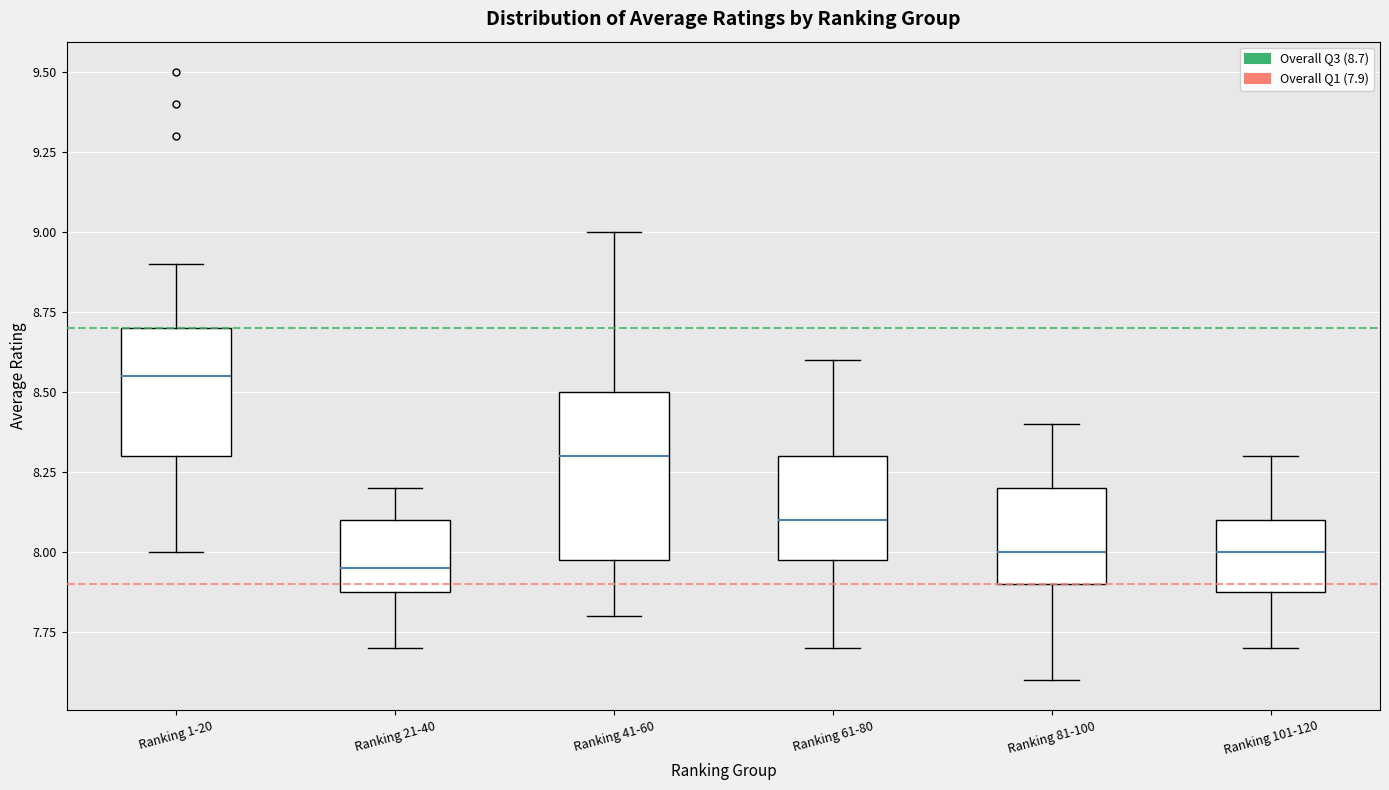

Reading left to right, read every box against the y-axis: the position of its median line, the range the box covers, and the ends of its whiskers. The values are not printed on the chart, so give them approximately, as read against the axis.

Ranking 1-20: median 8.55, box 8.30 to 8.70, whiskers 8.00 to 8.90
Ranking 21-40: median 7.95, box 7.90 to 8.10, whiskers 7.70 to 8.20
Ranking 41-60: median 8.30, box 8.00 to 8.50, whiskers 7.80 to 9.00
Ranking 61-80: median 8.10, box 8.00 to 8.30, whiskers 7.70 to 8.60
Ranking 81-100: median 8.00, box 7.90 to 8.20, whiskers 7.60 to 8.40
Ranking 101-120: median 8.00, box 7.90 to 8.10, whiskers 7.70 to 8.30